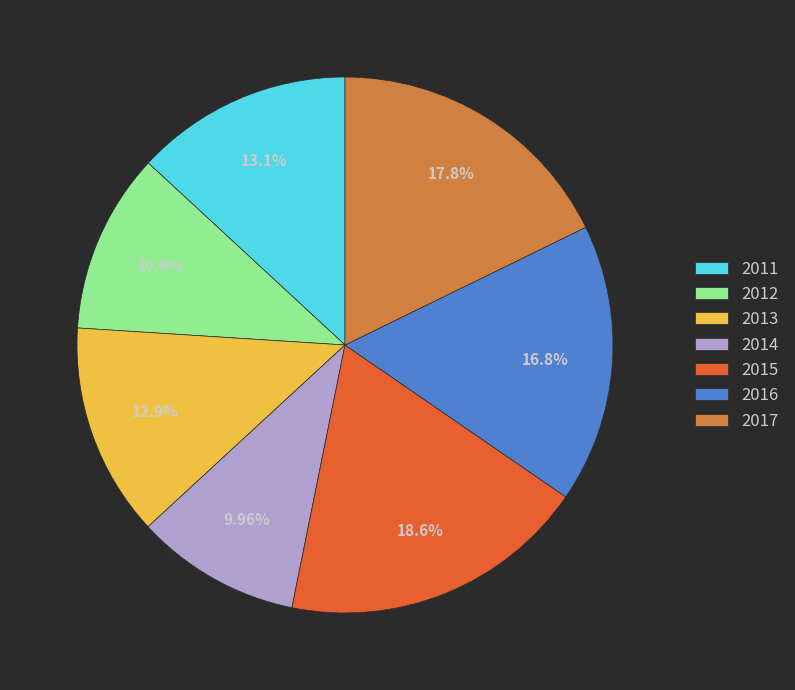

To the nearest percent, what is the difference between the 2013 and 2016 slice percentages?

4%